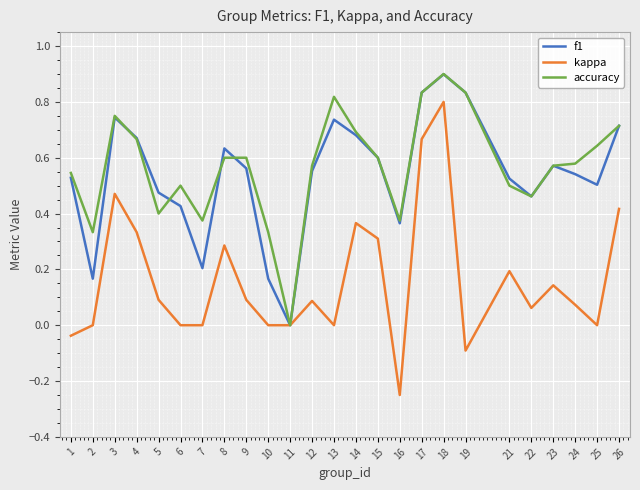

Which series changed the most between 6 and 11?

accuracy